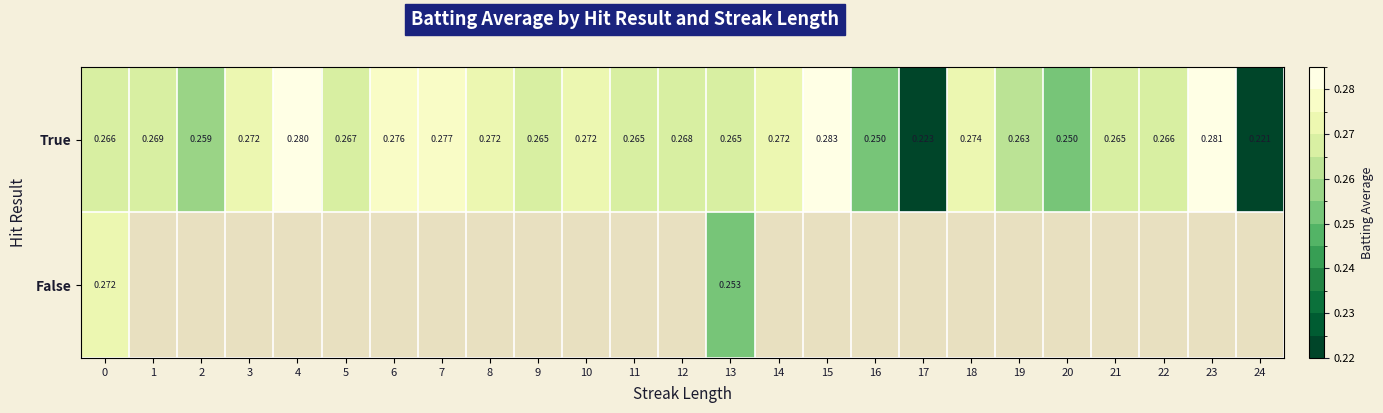

True or false: row_0 has a value of 0.2 at 24.

True